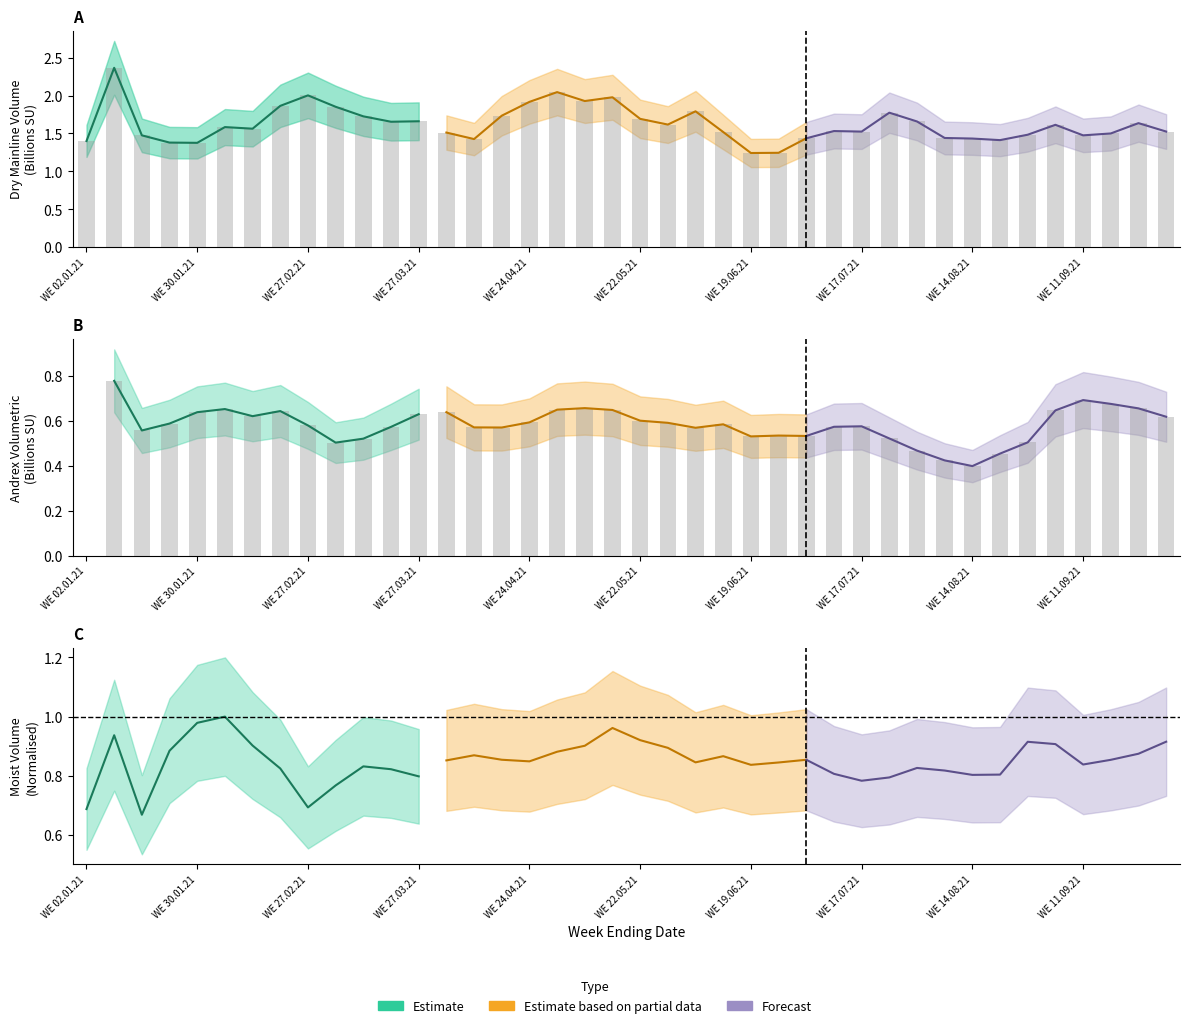

The chart shows a value of 1.9 at WE 24.04.21. True or false?

True